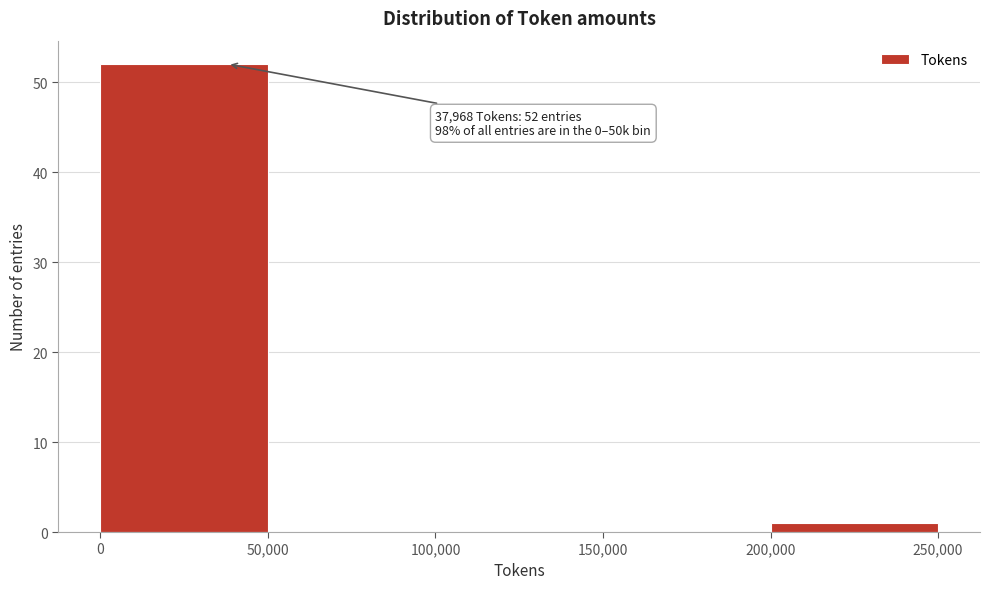

Which range on the x-axis has the tallest bar?

0 to 50,000